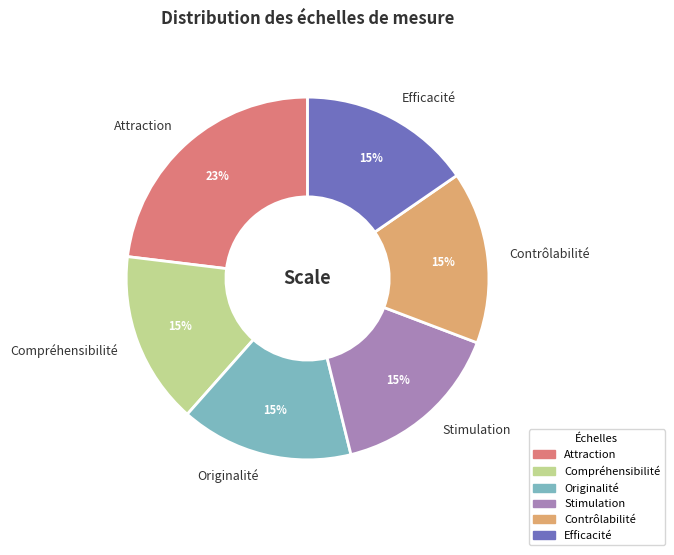

True or false: Compréhensibilité accounts for 15% of the total.

True